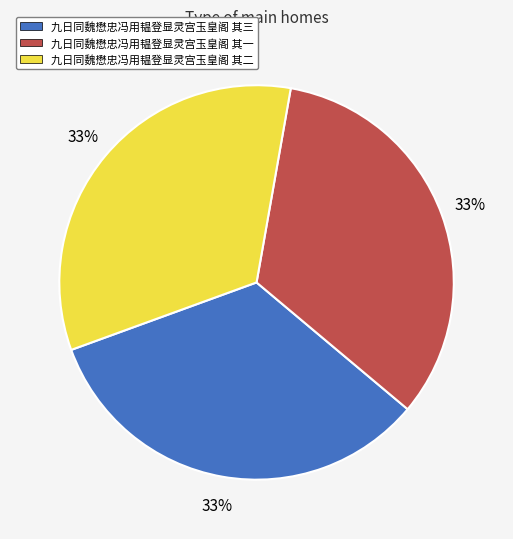

Does 九日同魏懋忠冯用韫登显灵宫玉皇阁 其二 represent more than half of the total?

No